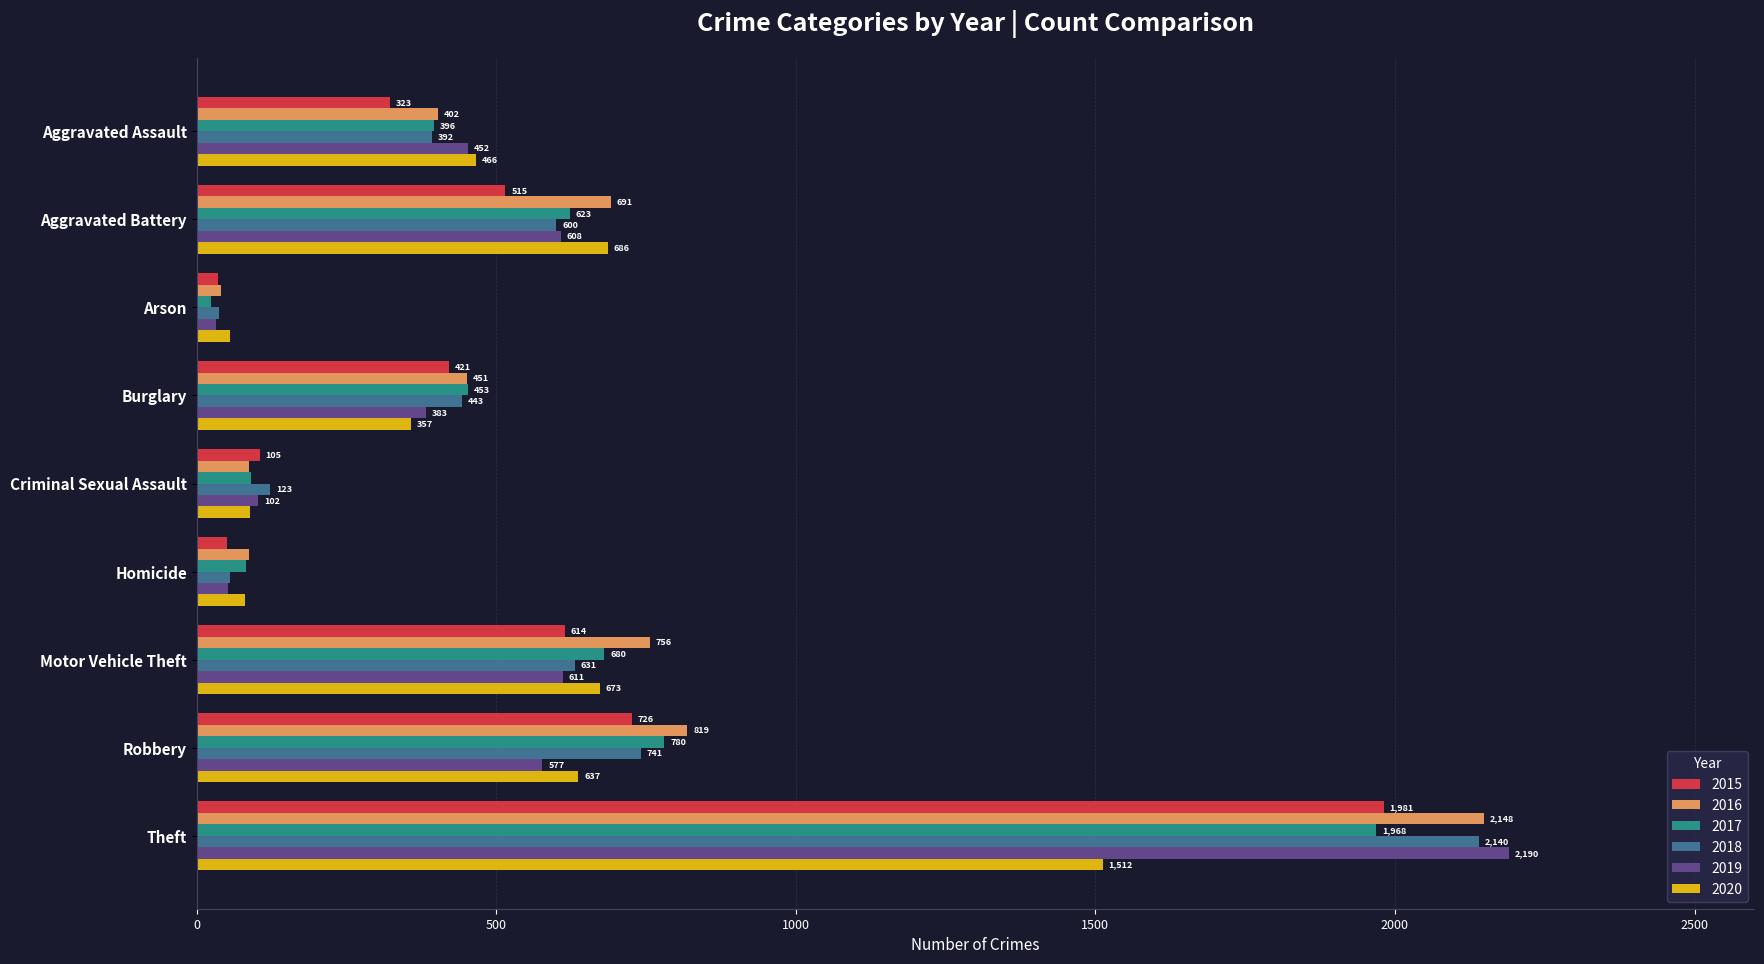

Which series changed the most between Motor Vehicle Theft and Theft?

2019